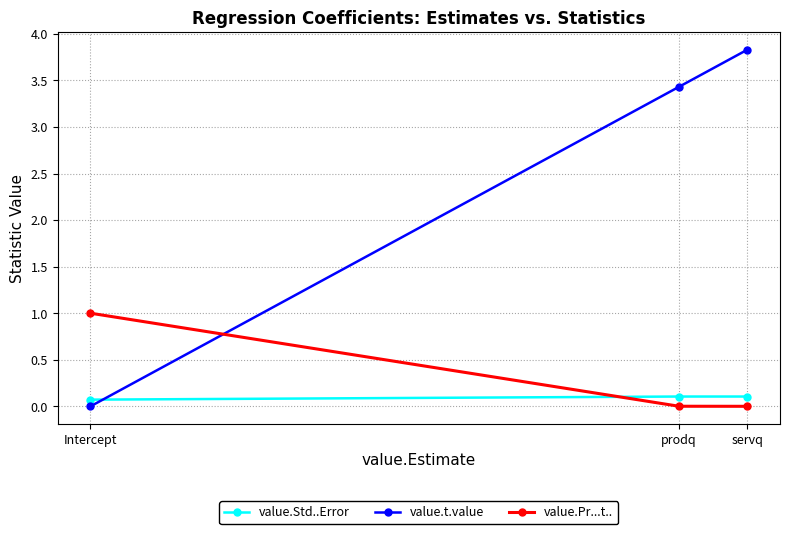

Which series has the largest range (max minus min)?

value.t.value